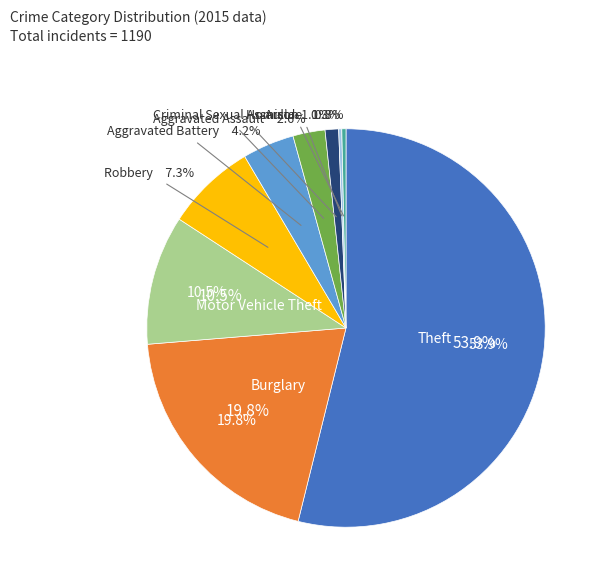

Rank the categories by value from lowest to highest.

Arson, Homicide, Criminal Sexual Assault, Aggravated Assault, Aggravated Battery, Robbery, Motor Vehicle Theft, Burglary, Theft